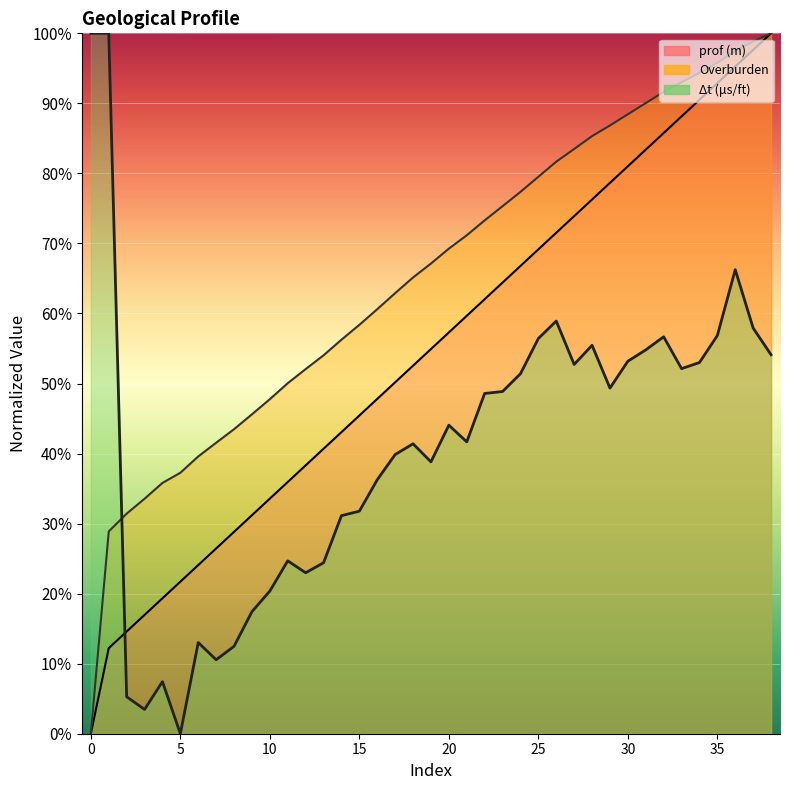

What are all the series names shown in the legend?

prof (m), Overburden, Δt (μs/ft)